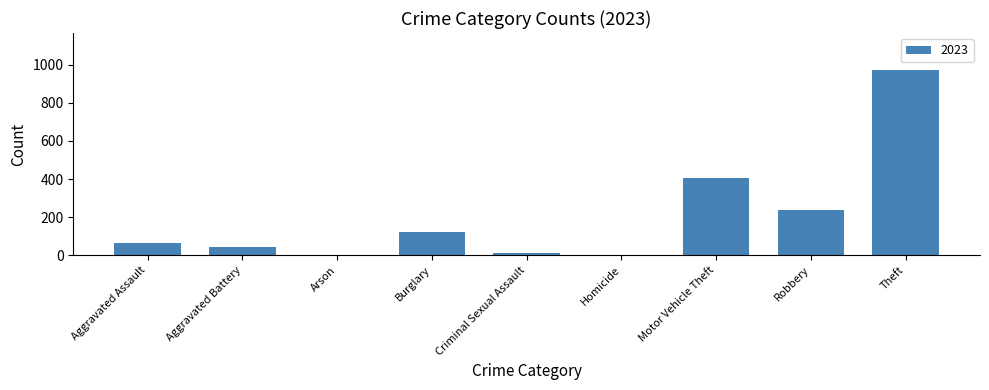

Which has a higher value, Aggravated Battery or Theft?

Theft